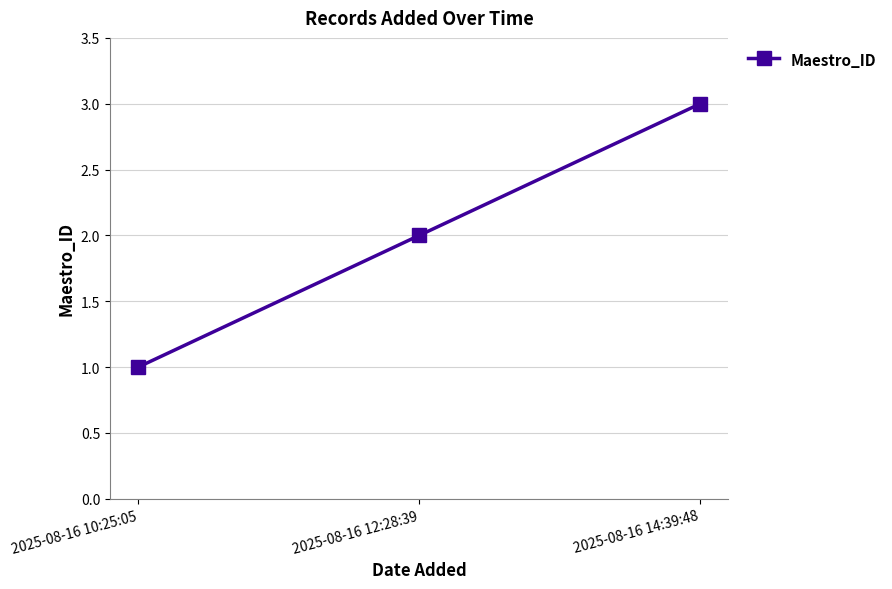

How many series are shown in this chart?

1